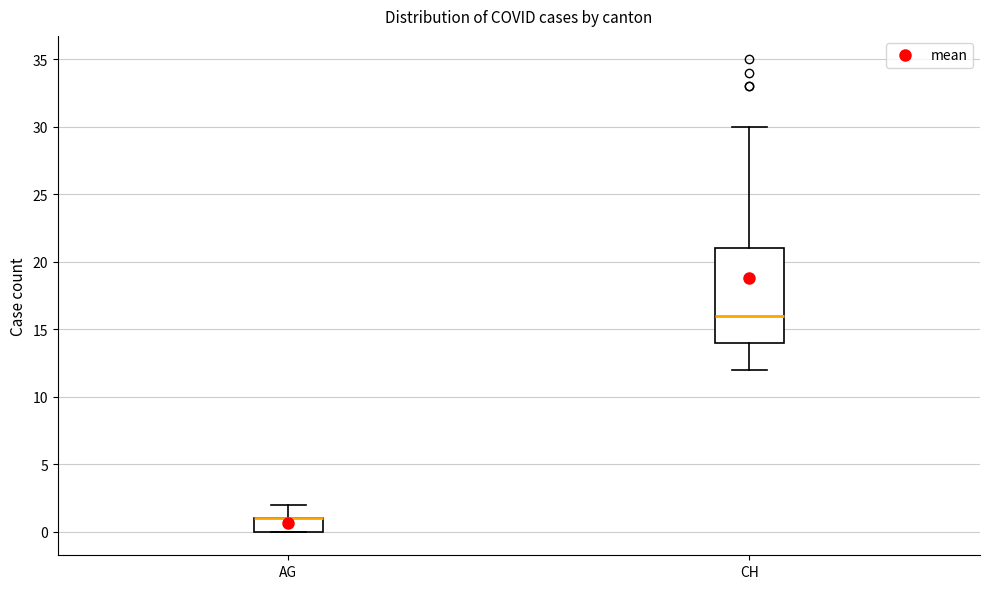

Where is the upper edge of the box for AG on the y-axis? The values are not printed on the chart, so give them approximately, as read against the axis.

1